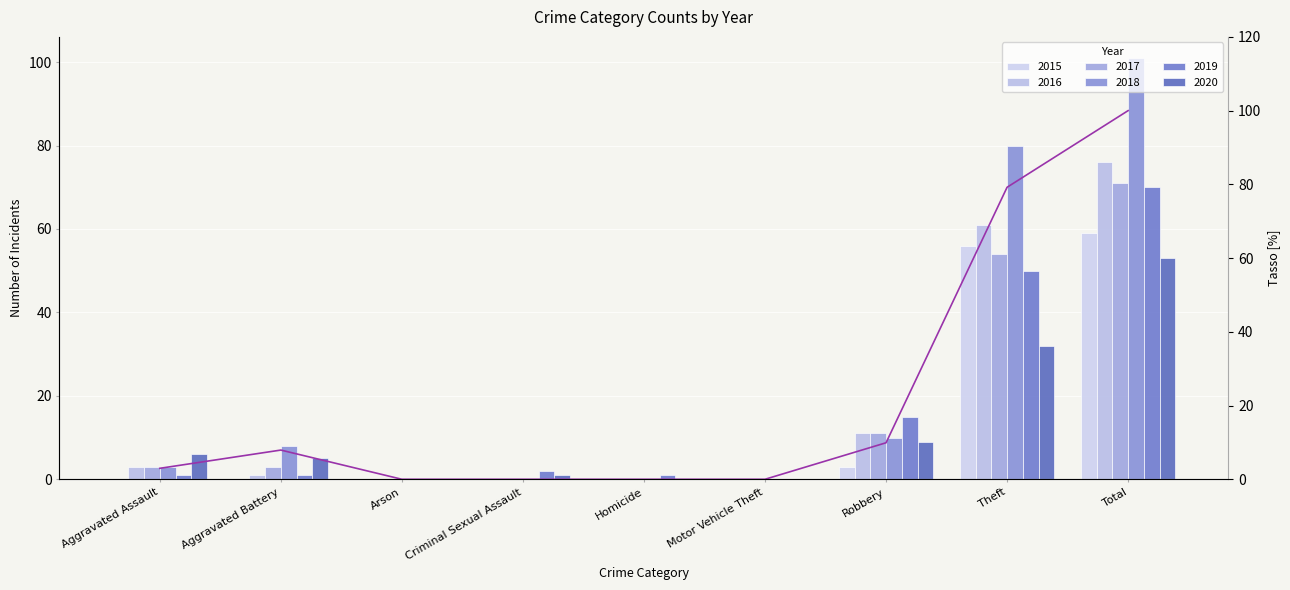

True or false: the data shows -61.5 at Homicide.

False